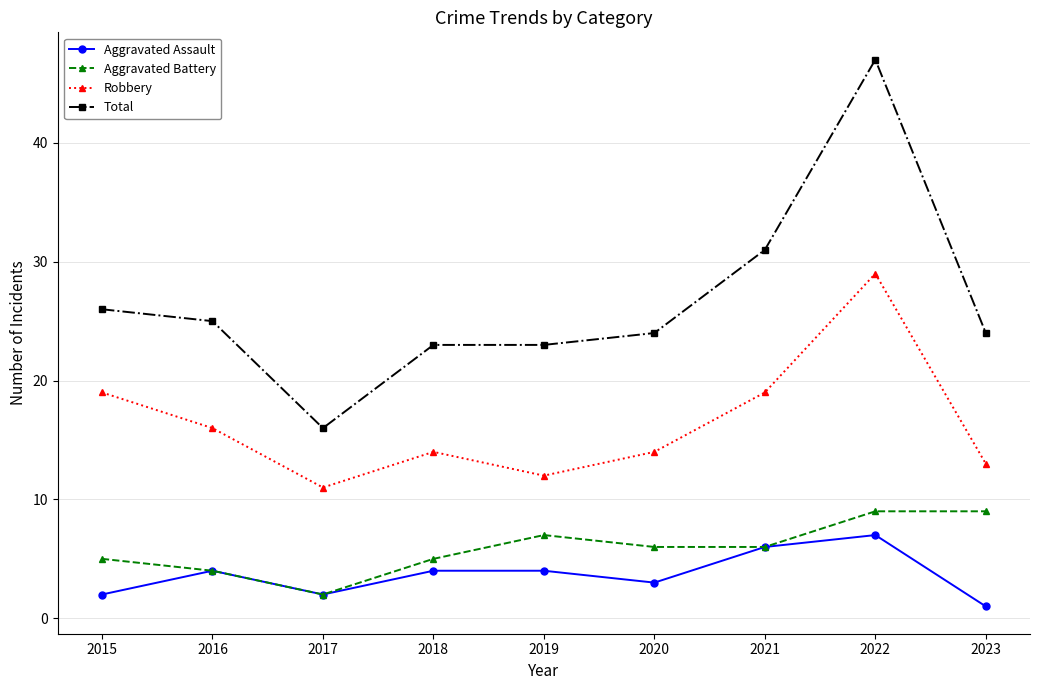

Is the value of Aggravated Assault at 2019 greater than the value of Robbery at 2021?

No